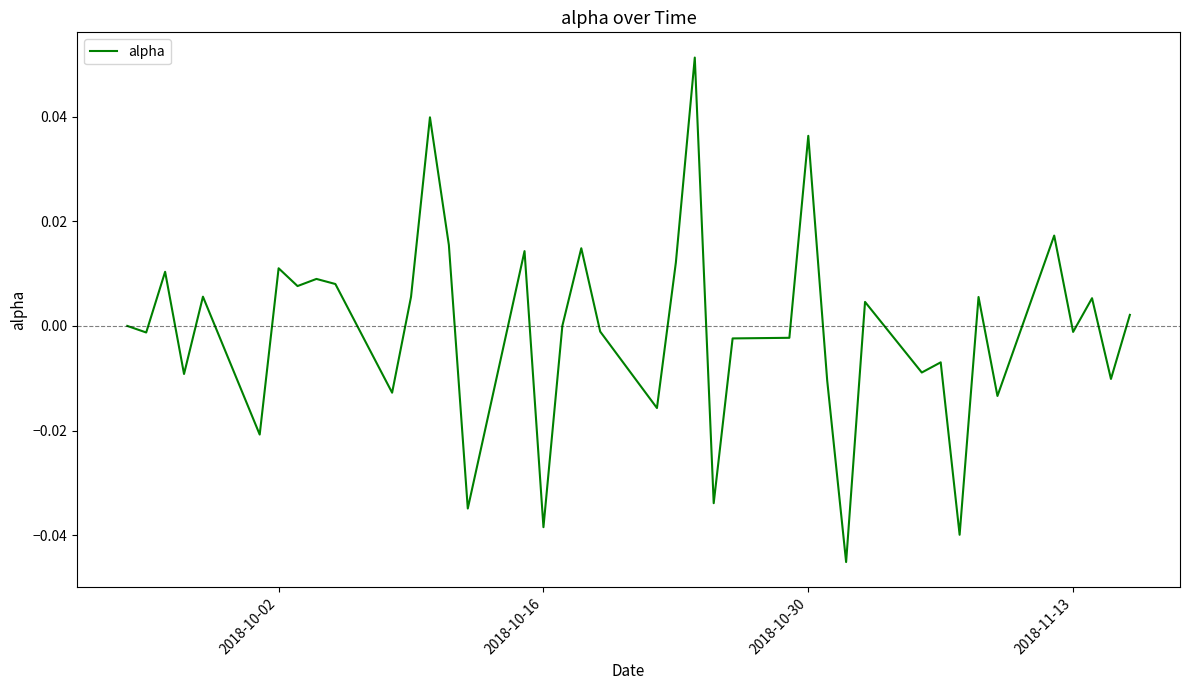

What is the maximum value shown in the chart?

0.1